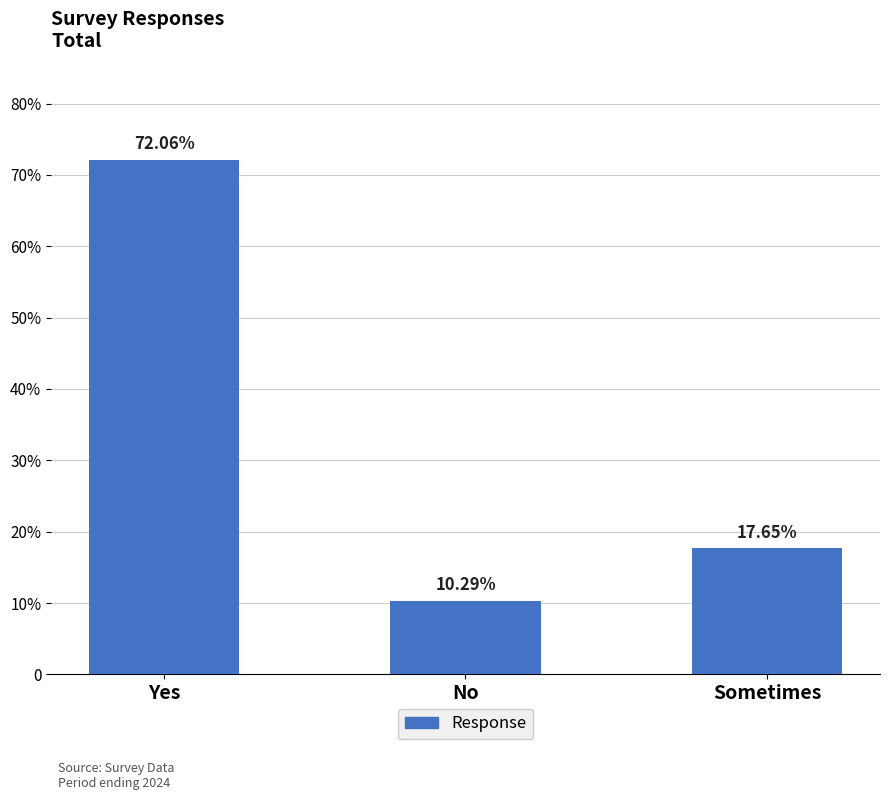

List the labels in order of value, smallest first.

No, Sometimes, Yes